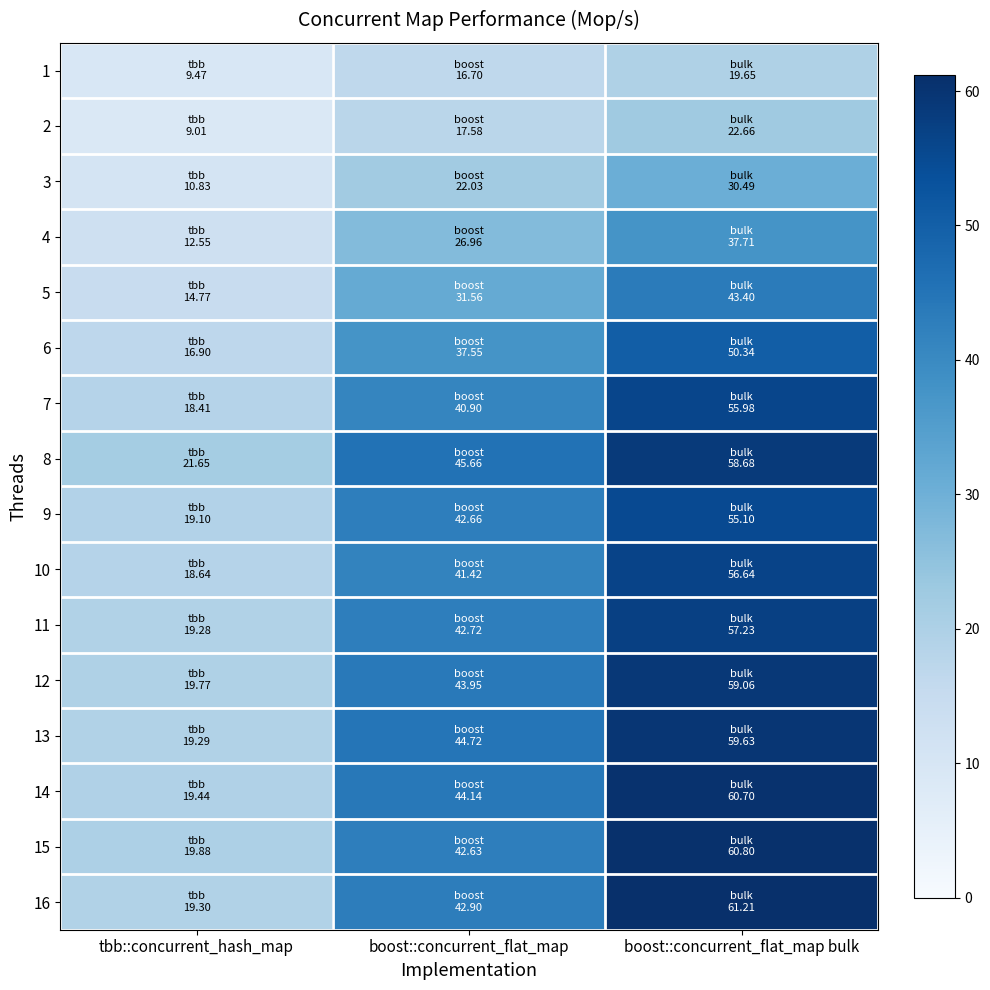

Which category has the highest value across all series?

boost::concurrent_flat_map bulk